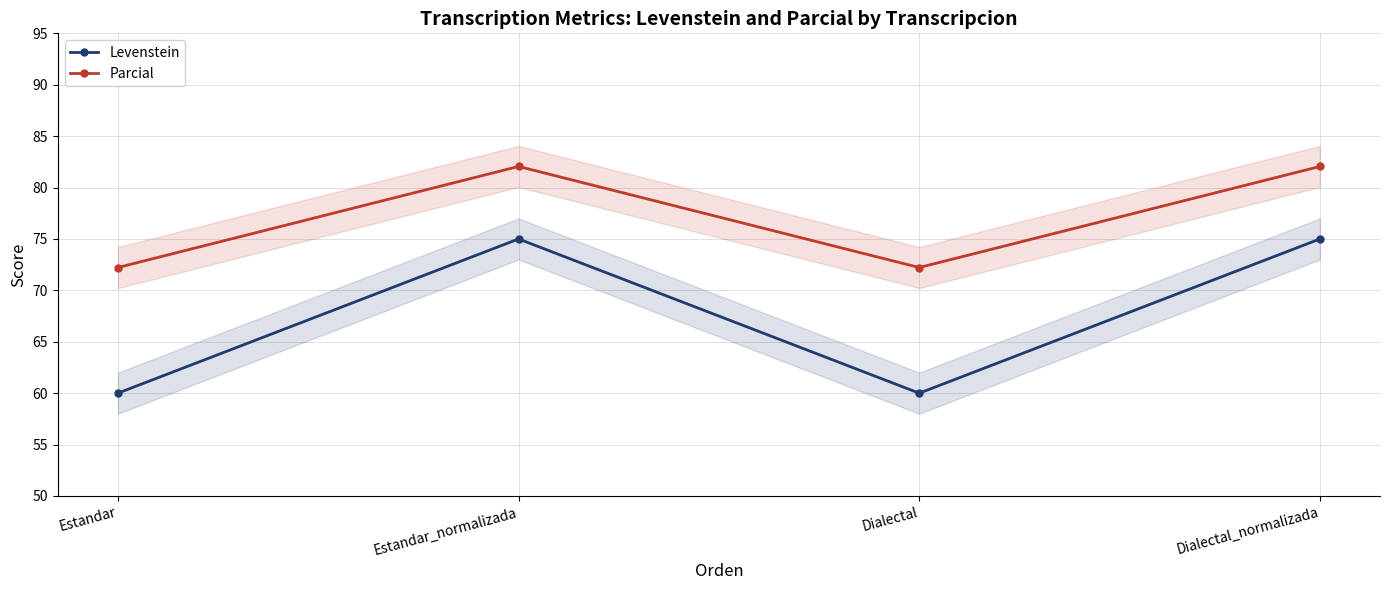

What value does the Parcial series have at Estandar?

72.2